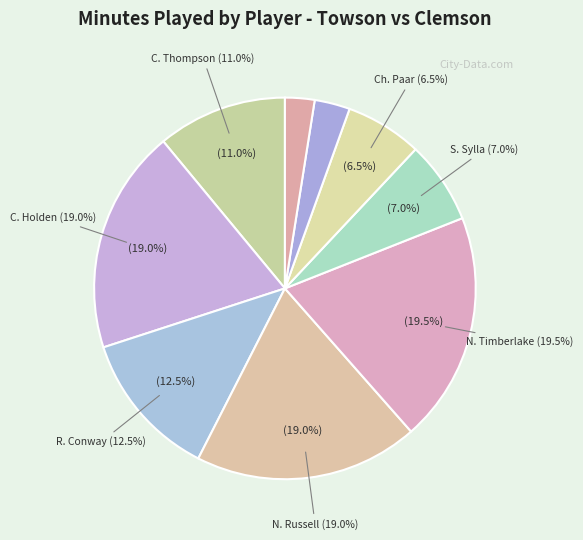

What percentage is the C. May slice, to the nearest percent?

2%